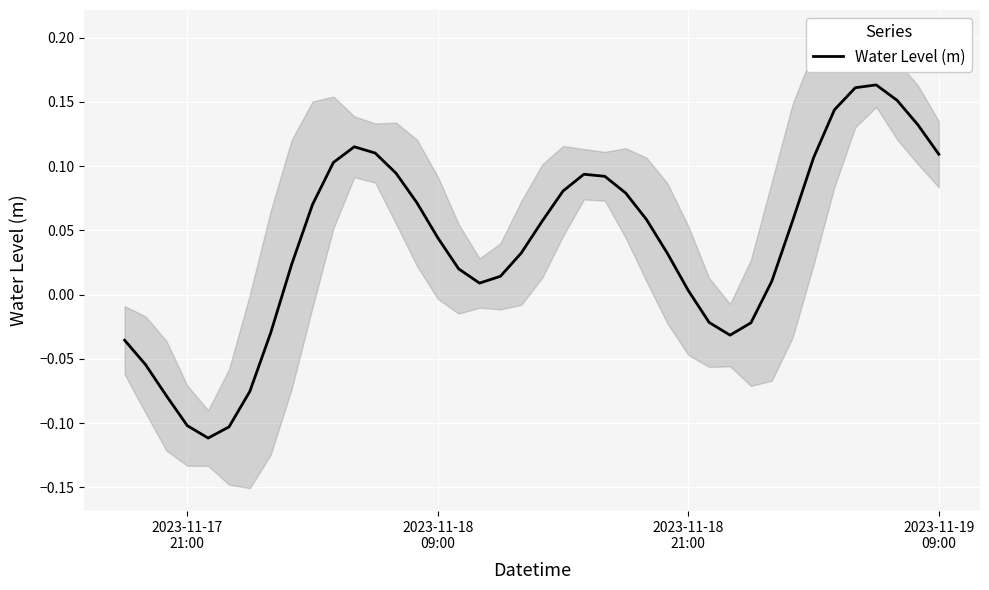

What is the minimum value shown in the chart?

-0.1